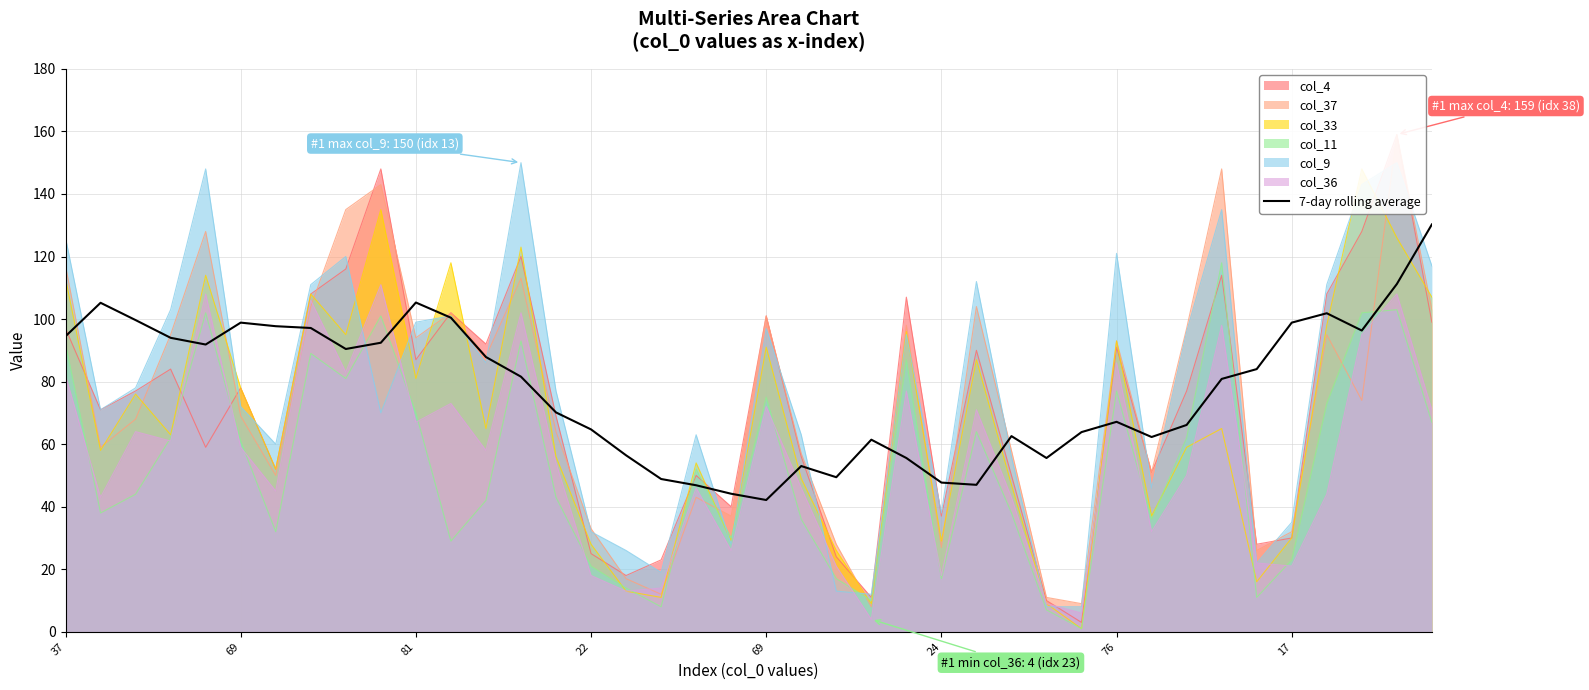

Between 37 and 16, which is larger?

37